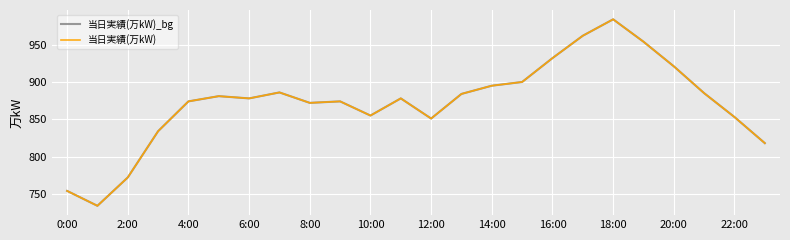

What is the highest value of the 当日実績(万kW) series?

984